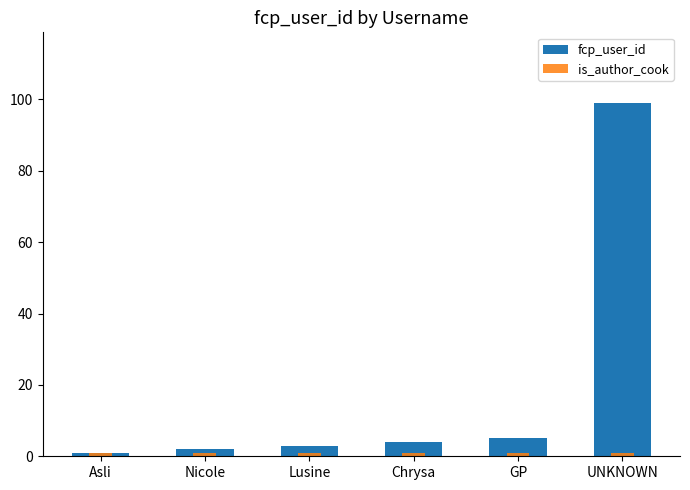

Reading right to left, what are all the values shown in this chart?

fcp_user_id: UNKNOWN=99	GP=5	Chrysa=4	Lusine=3	Nicole=2	Asli=1
is_author_cook: UNKNOWN=1	GP=1	Chrysa=1	Lusine=1	Nicole=1	Asli=1